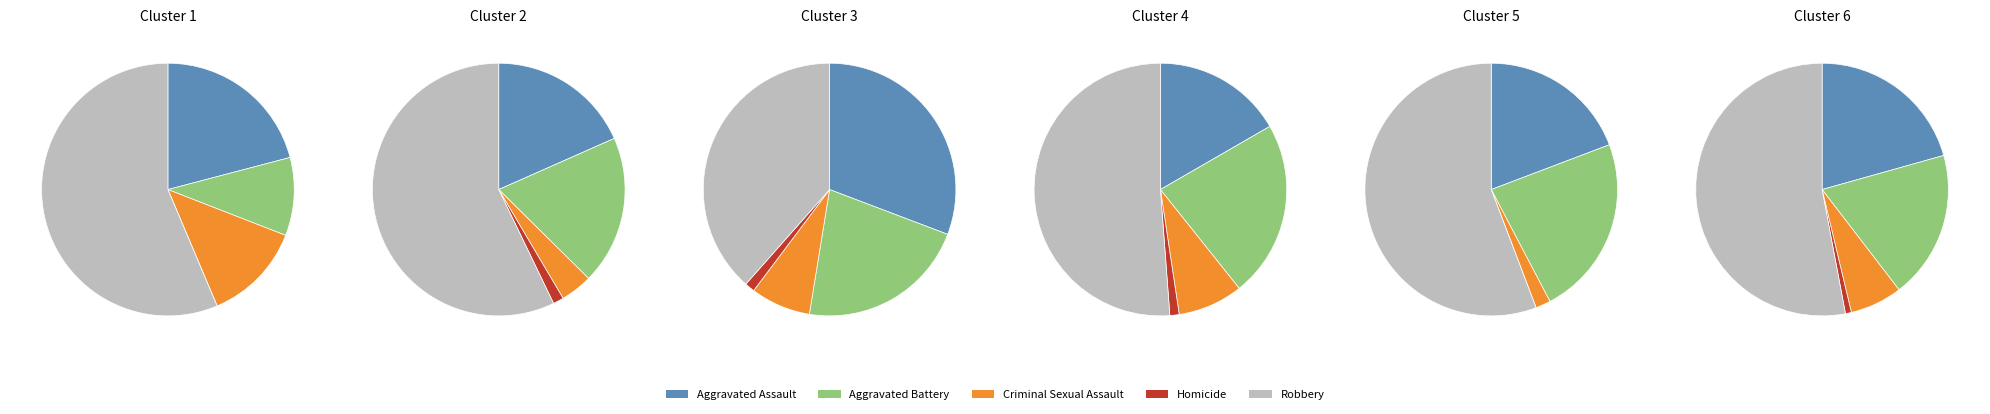

What portion of the pie excludes 4?

88.9%